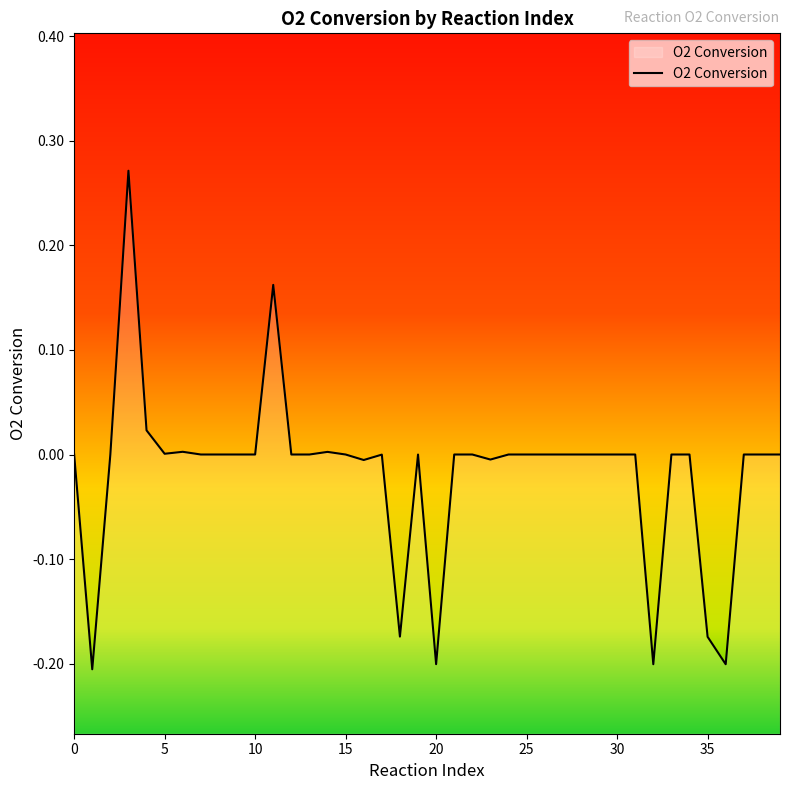

The value at 25 is -0.0. True or false?

True